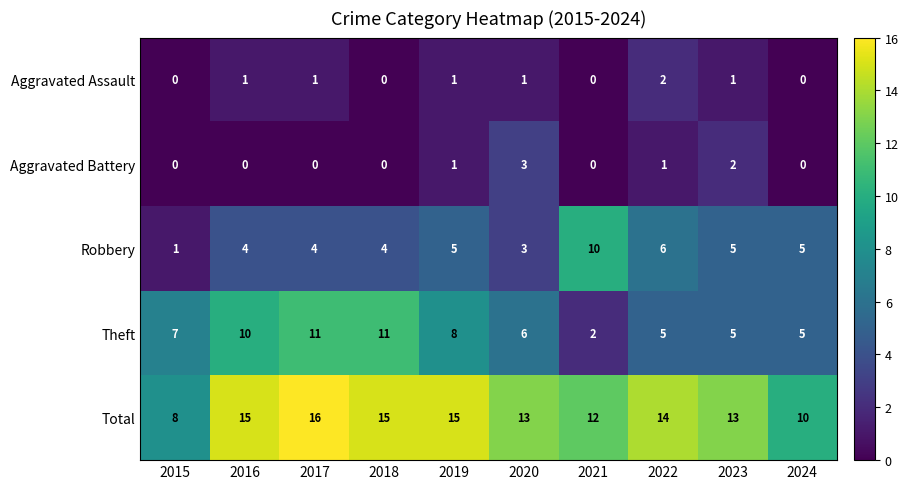

Is it true that Theft equals 19 at 2018?

False